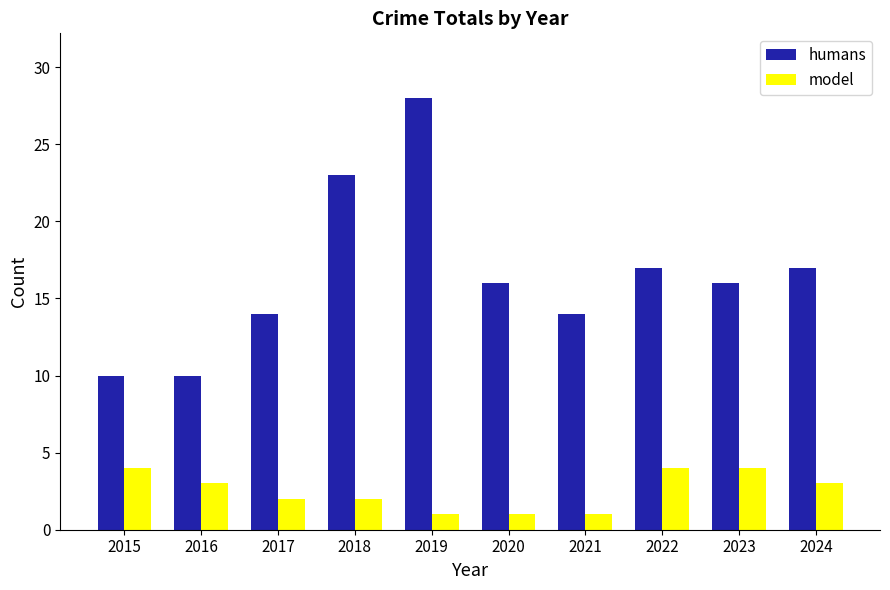

Reading left to right, transcribe all the data shown in this chart.

humans: 2015=10	2016=10	2017=14	2018=23	2019=28	2020=16	2021=14	2022=17	2023=16	2024=17
model: 2015=4	2016=3	2017=2	2018=2	2019=1	2020=1	2021=1	2022=4	2023=4	2024=3